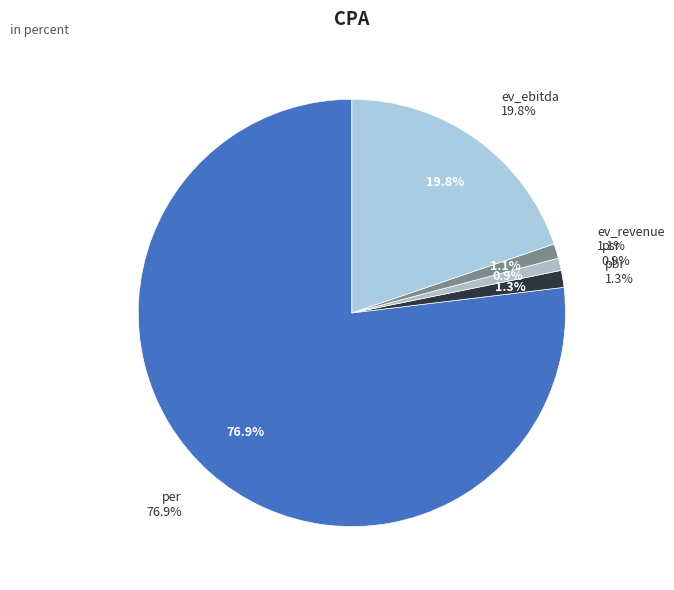

To the nearest percent, what is the combined percentage of psr and per?

78%